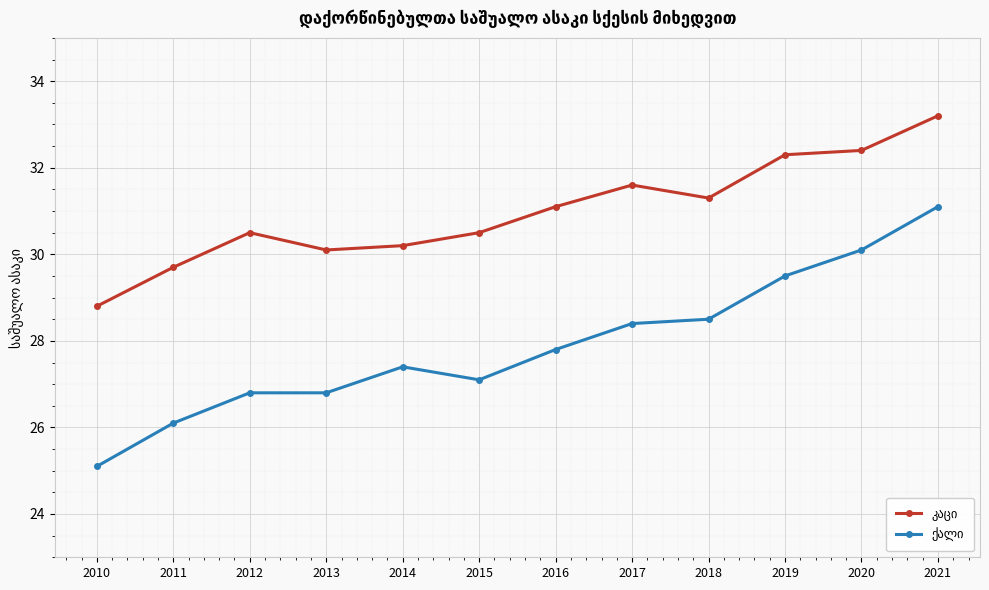

At which category is the sum across all series the highest?

2021